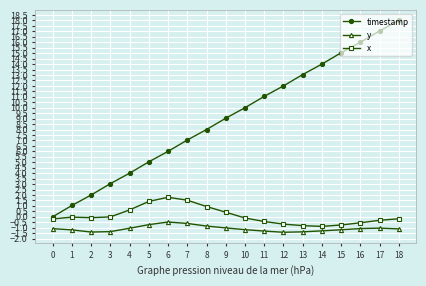

What is the difference between the maximum and minimum values in the x series?

2.7